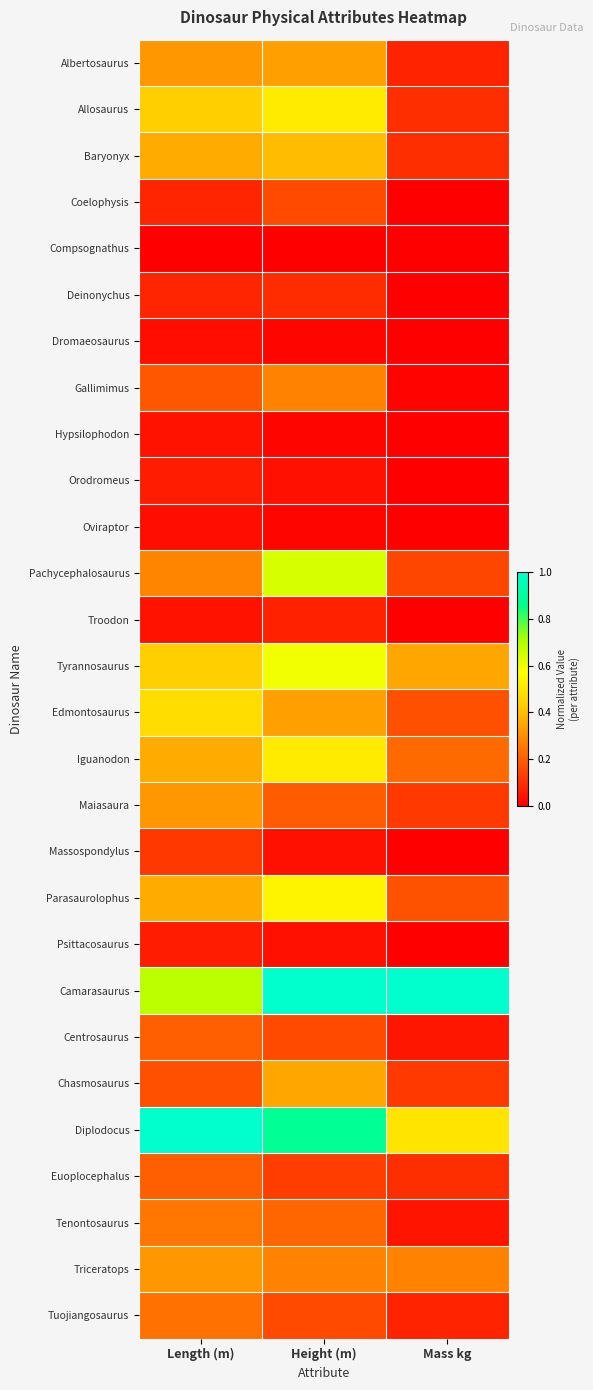

Which label corresponds to the largest value in the chart?

Height (m)